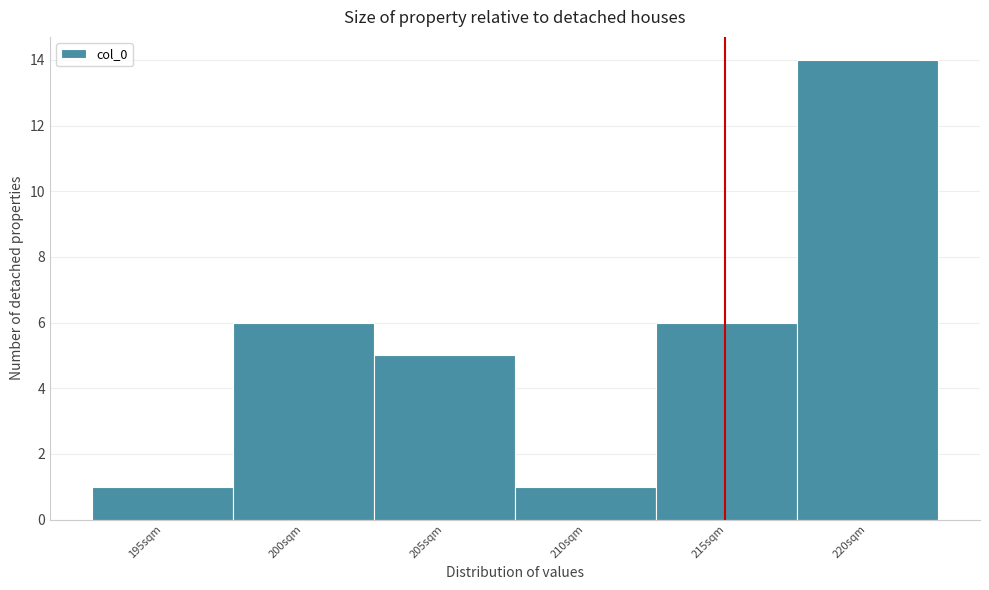

Reading left to right, what are all the values shown in this chart?

195sqm=1	200sqm=6	205sqm=5	210sqm=1	215sqm=6	220sqm=14